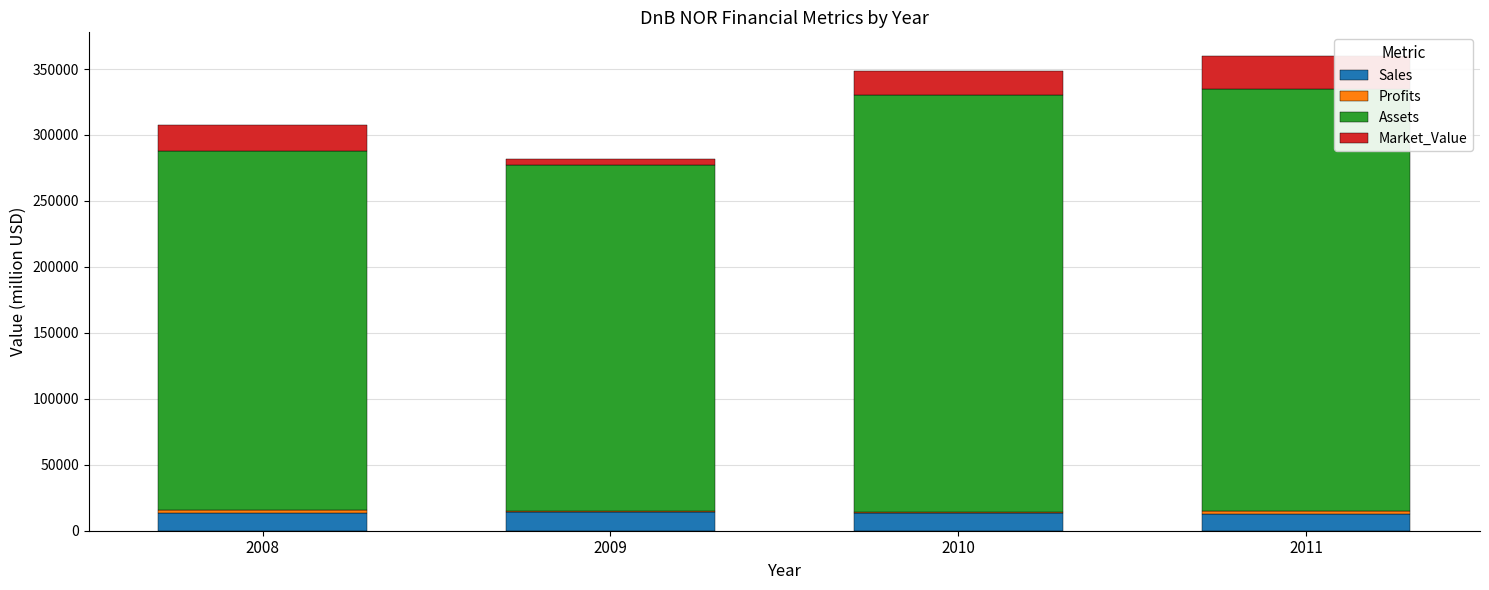

The value of Market_Value at 2009 is 4850.0. True or false?

True